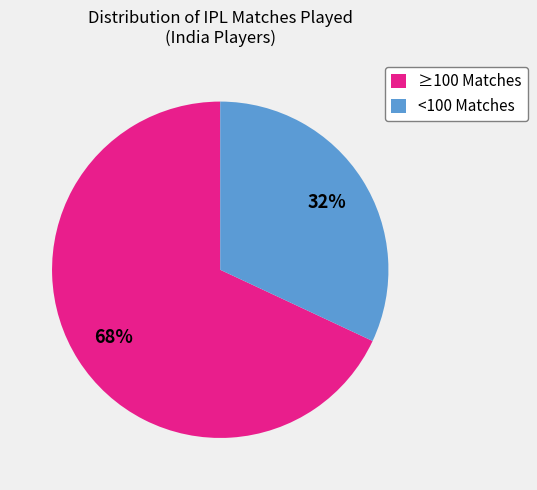

Is there any slice that represents more than half of the pie?

Yes